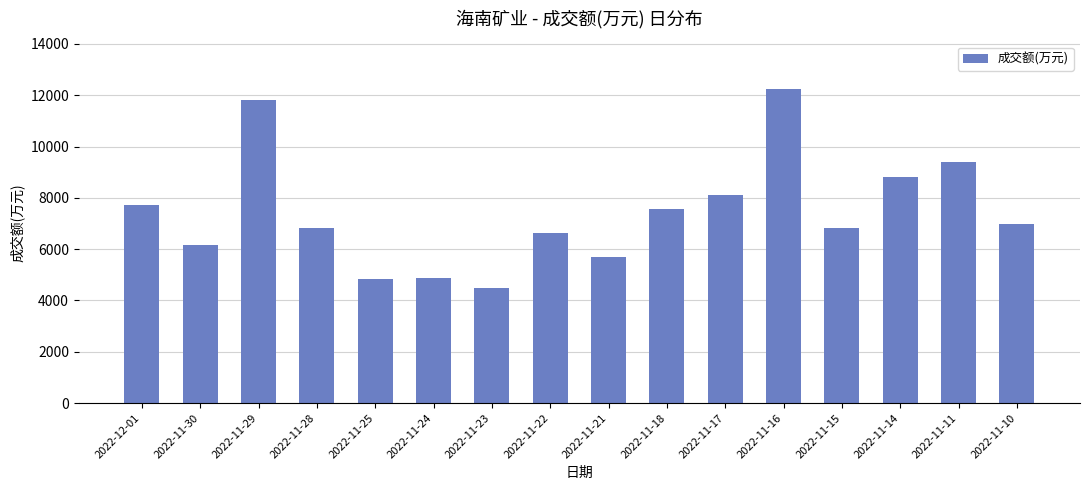

What is the label of the 4th bar from the right?

2022-11-15